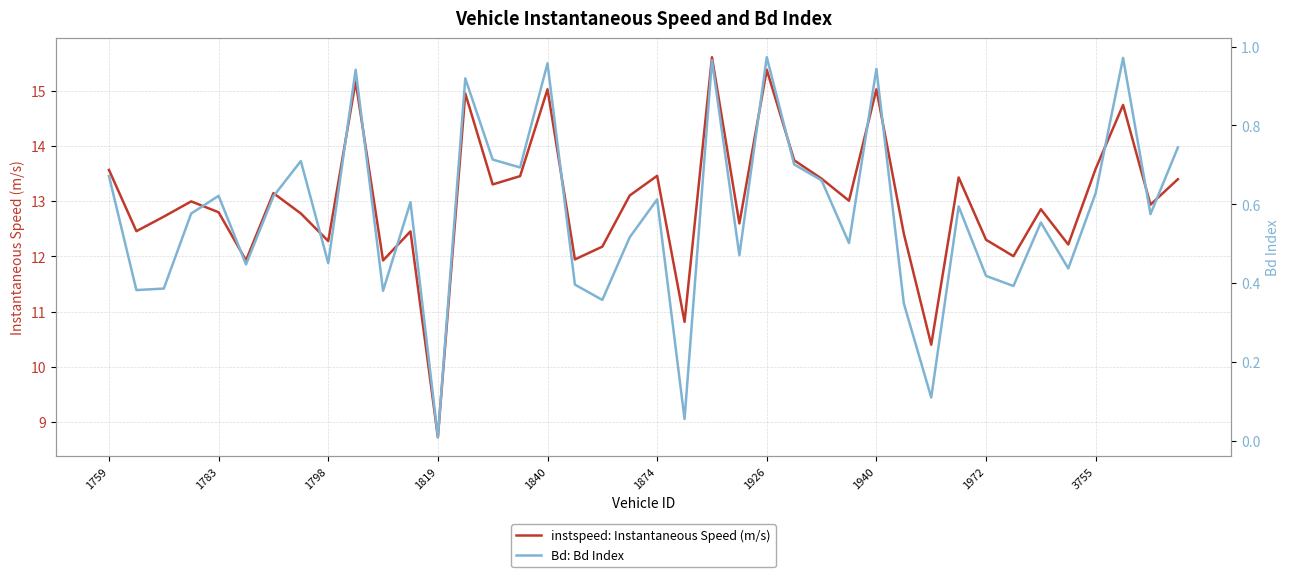

Is the value of Bd: Bd Index at 13 greater than the value of instspeed: Instantaneous Speed (m/s) at 22?

No